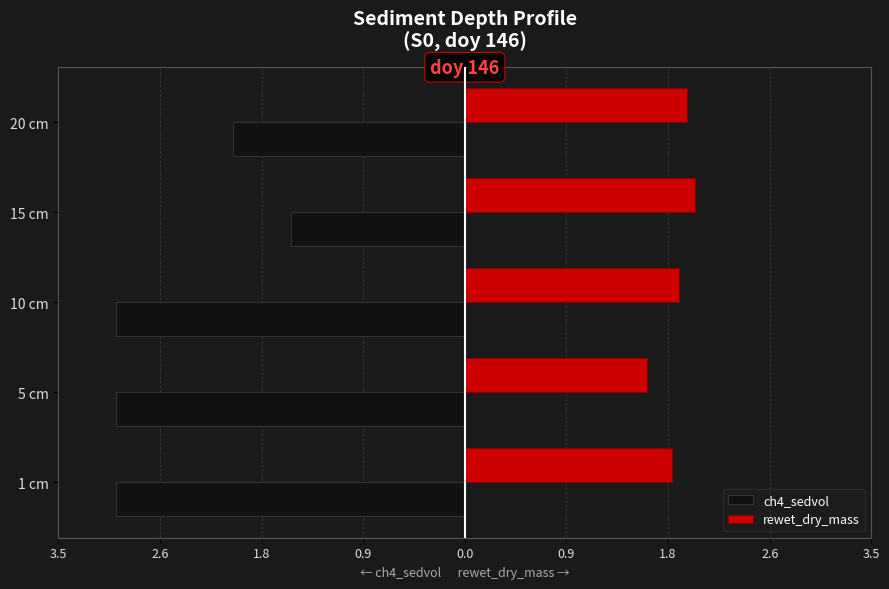

What are all the series names shown in the legend?

ch4_sedvol, rewet_dry_mass